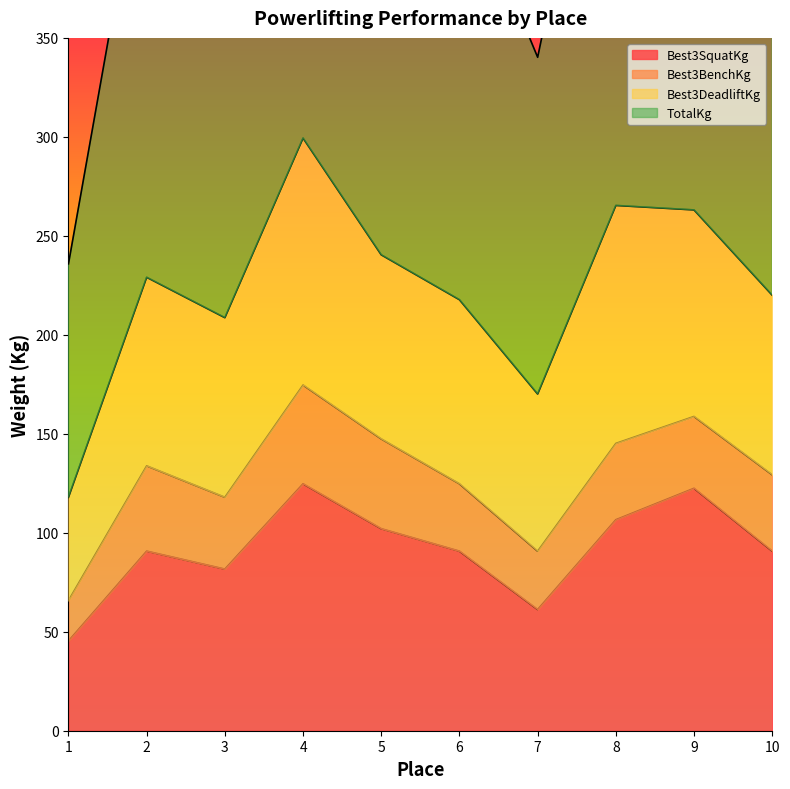

Where does the TotalKg series first go above 462?

4